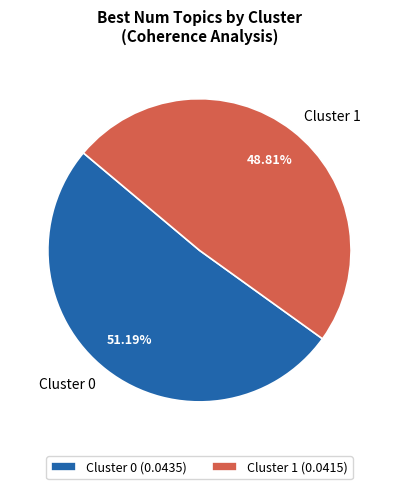

What percentage is the Cluster 0 slice, to the nearest percent?

51%